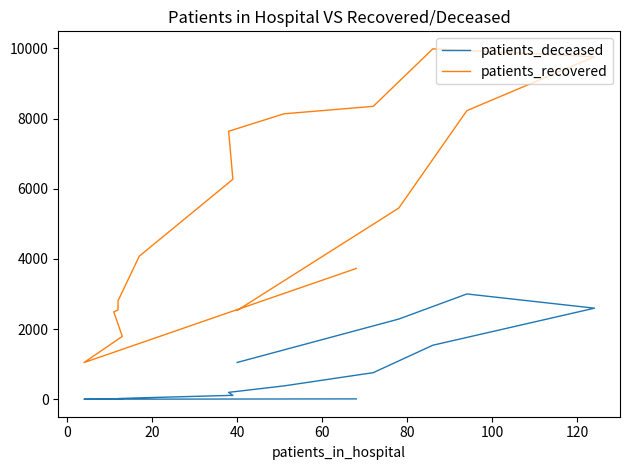

True or false: patients_deceased and patients_recovered cross at least once.

False